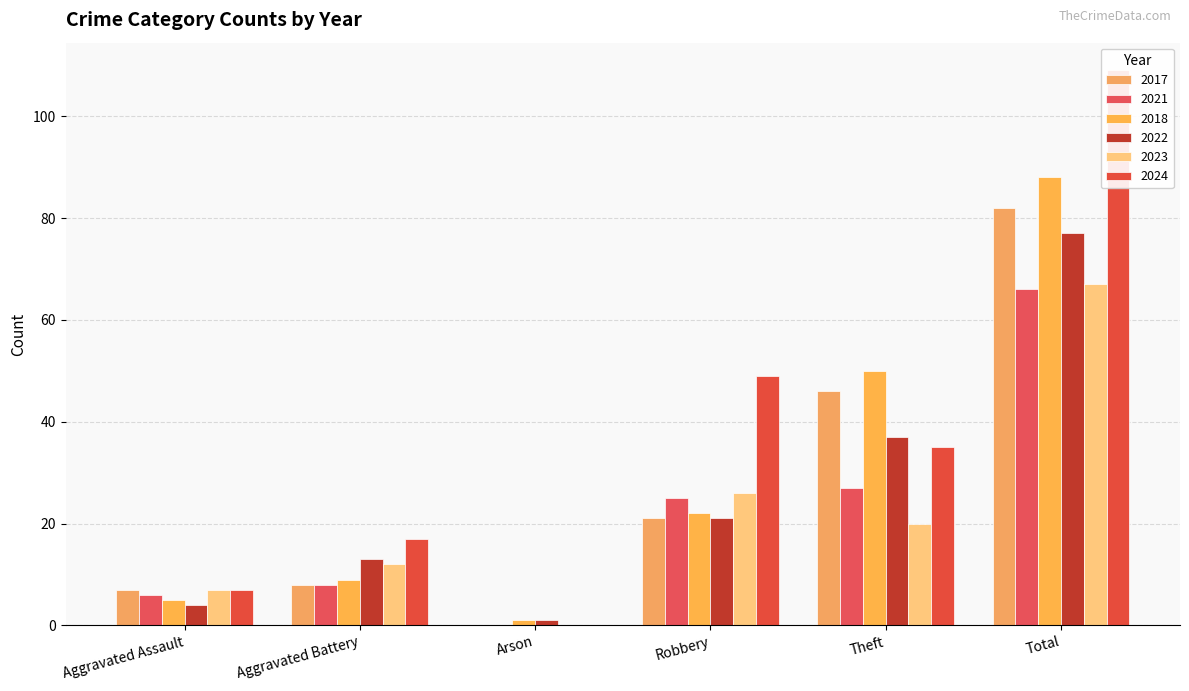

What is the sum of the 2024 values at Arson and Robbery?

49